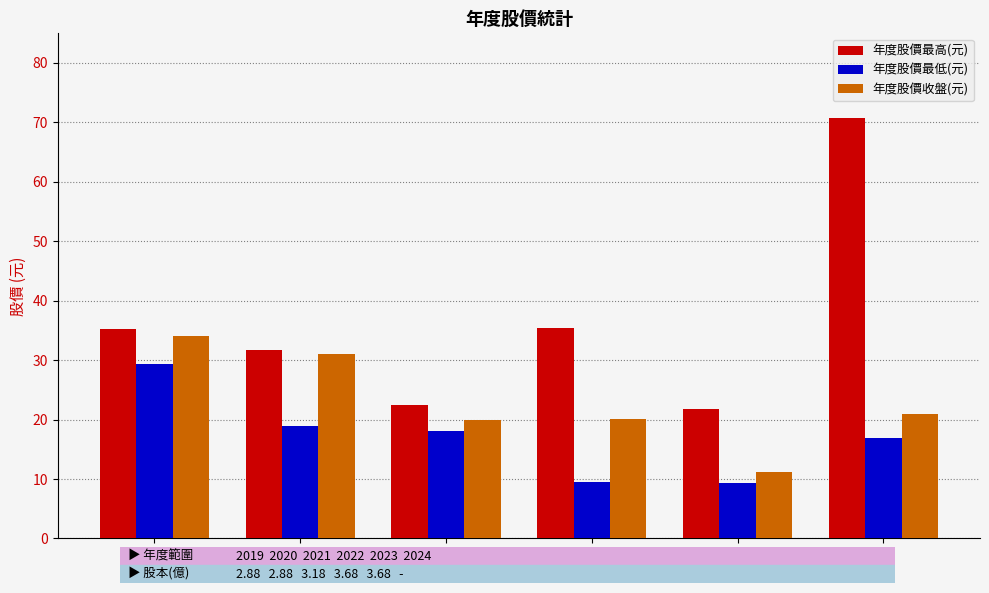

At which category is the sum across all series the highest?

2019